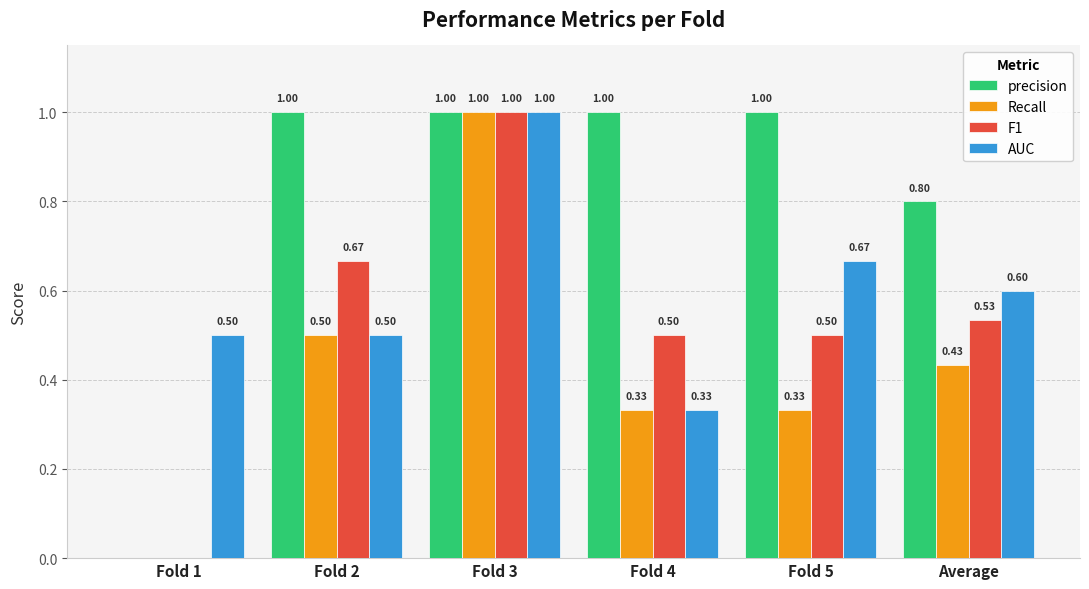

Between Fold 4 and Average, which series saw the biggest shift?

AUC